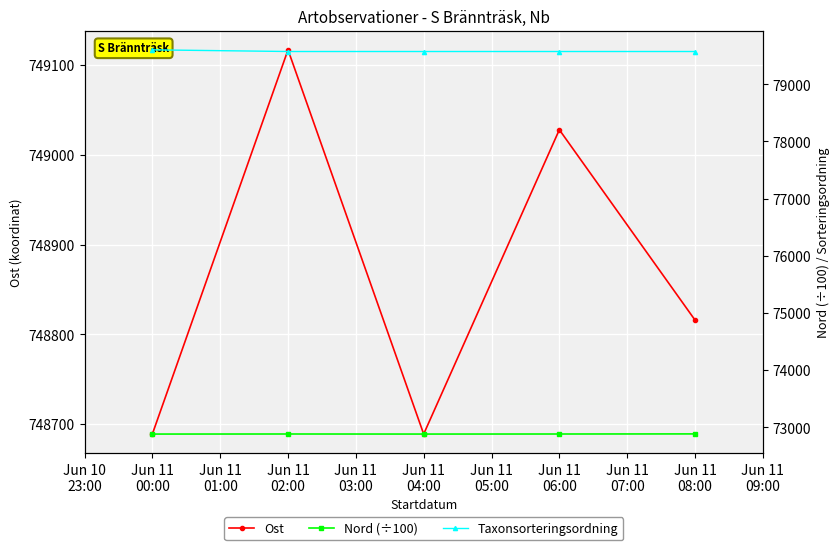

Which series has the largest total across all categories?

Ost